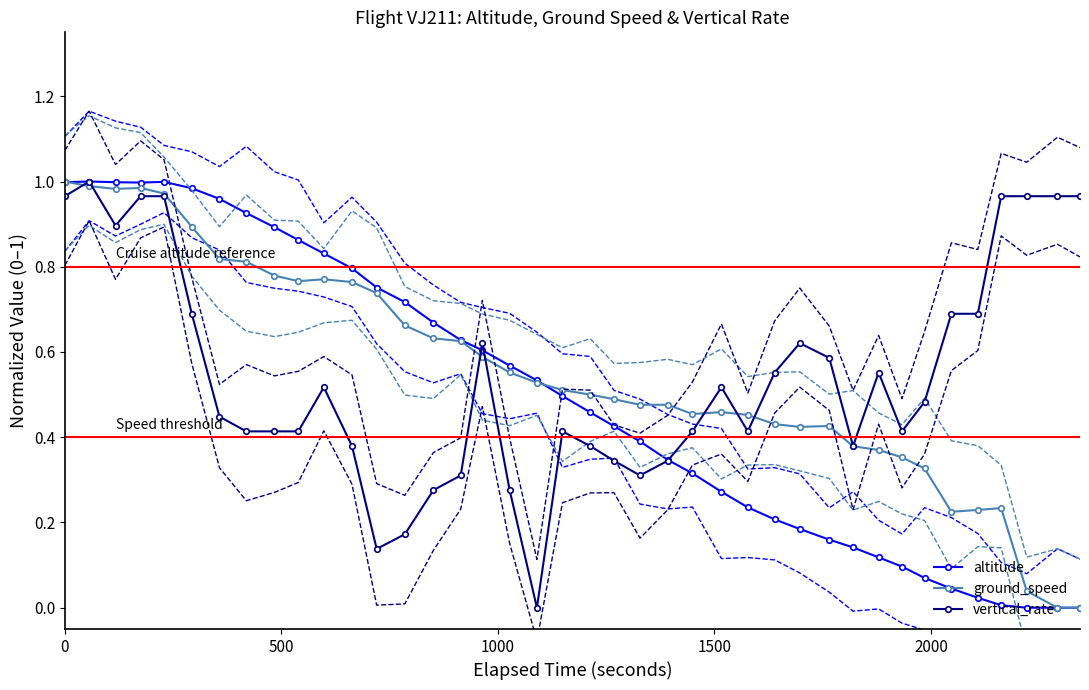

True or false: ground_speed has more than 1 points higher than both neighbors.

True